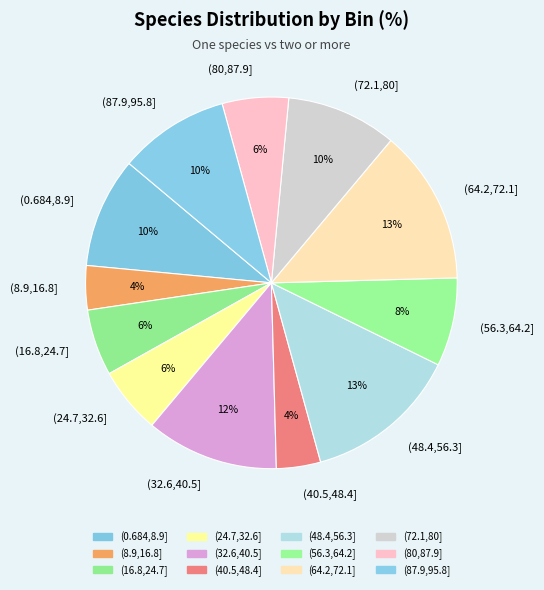

Does any single category account for the majority?

No